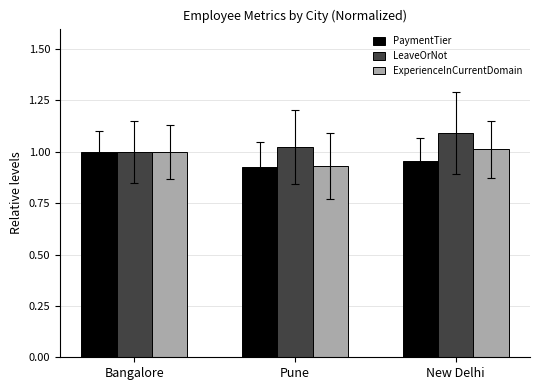

At which label is ExperienceInCurrentDomain closest to 0?

Pune